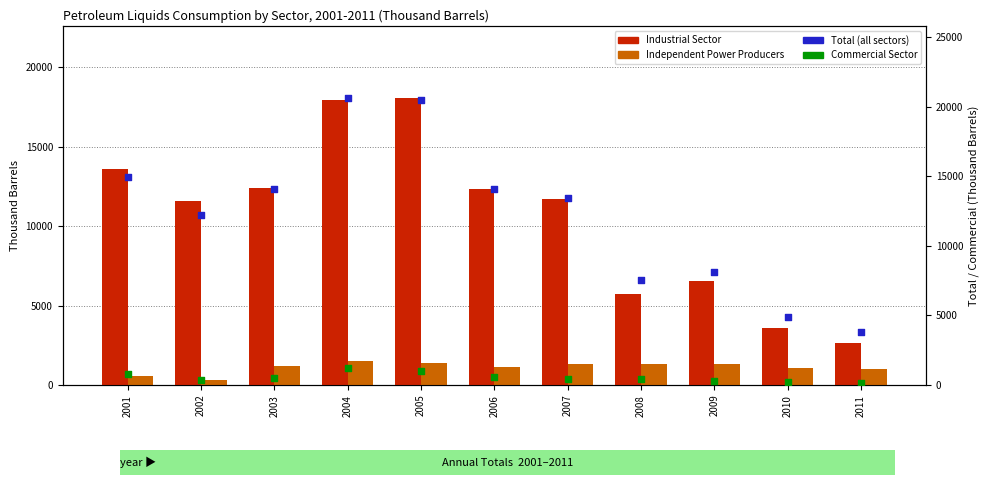

Is the value of Independent Power Producers at 2011 greater than the value of Industrial Sector at 2006?

No